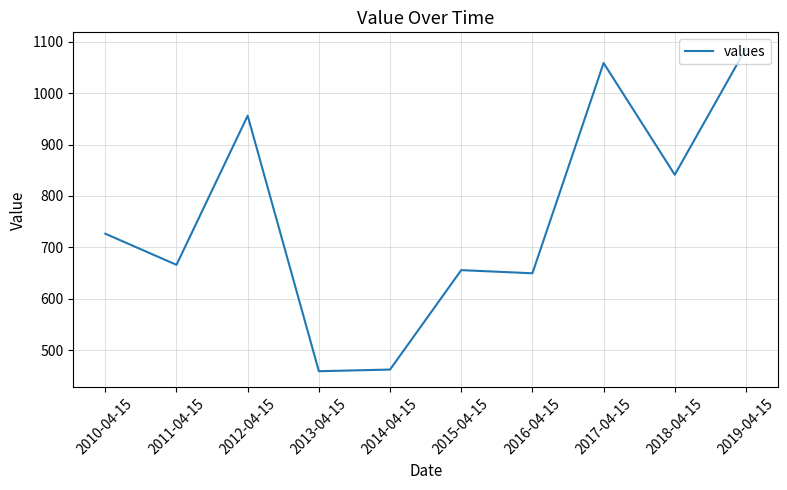

Reading left to right, list all the values displayed in this chart.

2010-04-15=726.5	2011-04-15=666.0	2012-04-15=956.1	2013-04-15=459.1	2014-04-15=462.3	2015-04-15=655.7	2016-04-15=649.6	2017-04-15=1058.6	2018-04-15=841.2	2019-04-15=1086.8